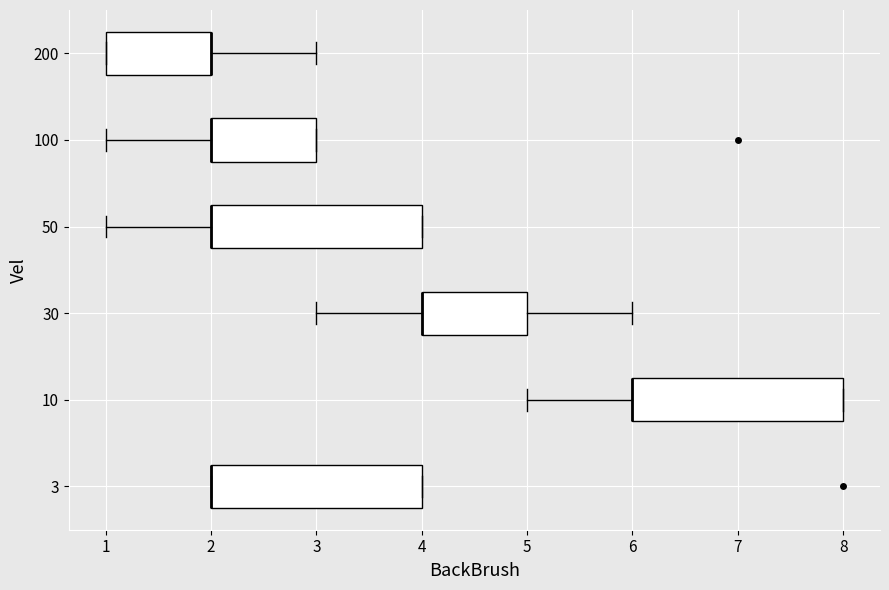

Reading bottom to top, read every box against the x-axis: the position of its median line, the range the box covers, and the ends of its whiskers. The values are not printed on the chart, so give them approximately, as read against the axis.

3: median 2 (drawn on the box's left edge), box 2 to 4, whiskers 2 to 4
10: median 6 (drawn on the box's left edge), box 6 to 8, whiskers 5 to 8
30: median 4 (drawn on the box's left edge), box 4 to 5, whiskers 3 to 6
50: median 2 (drawn on the box's left edge), box 2 to 4, whiskers 1 to 4
100: median 2 (drawn on the box's left edge), box 2 to 3, whiskers 1 to 3
200: median 2 (drawn on the box's right edge), box 1 to 2, whiskers 1 to 3